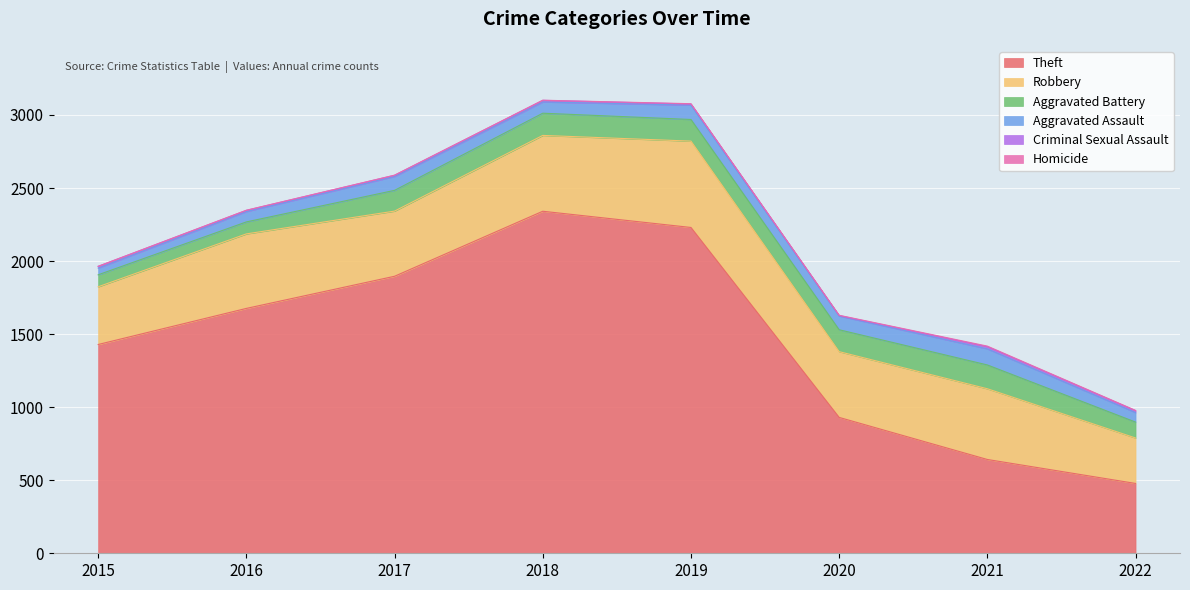

What is the sum of all Robbery values?

3706